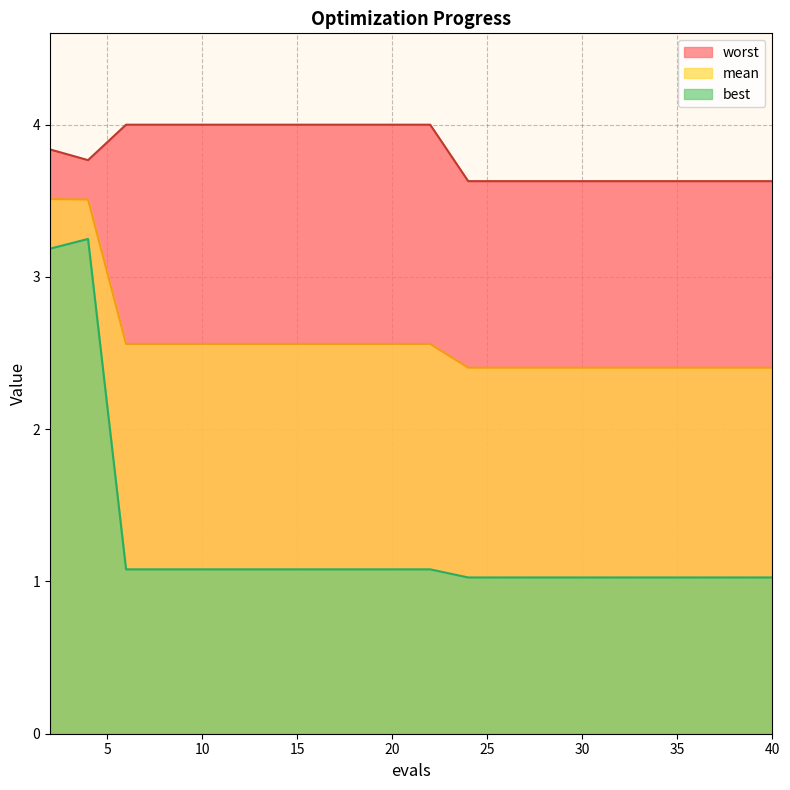

Reading left to right, list all the values displayed in this chart.

mean: 2=3.5	4=3.5	6=2.6	8=2.6	10=2.6	12=2.6	14=2.6	16=2.6	18=2.6	20=2.6	22=2.6	24=2.4	26=2.4	28=2.4	30=2.4	32=2.4	34=2.4	36=2.4	38=2.4	40=2.4
best: 2=3.2	4=3.2	6=1.1	8=1.1	10=1.1	12=1.1	14=1.1	16=1.1	18=1.1	20=1.1	22=1.1	24=1.0	26=1.0	28=1.0	30=1.0	32=1.0	34=1.0	36=1.0	38=1.0	40=1.0
worst: 2=3.8	4=3.8	6=4.0	8=4.0	10=4.0	12=4.0	14=4.0	16=4.0	18=4.0	20=4.0	22=4.0	24=3.6	26=3.6	28=3.6	30=3.6	32=3.6	34=3.6	36=3.6	38=3.6	40=3.6